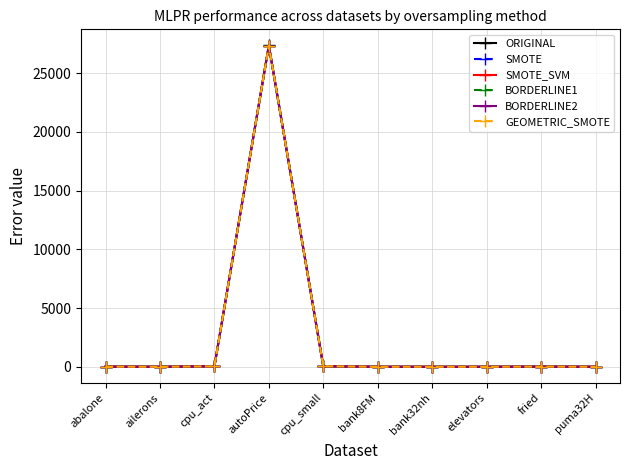

What is the label of the 5th point from the left?

cpu_small